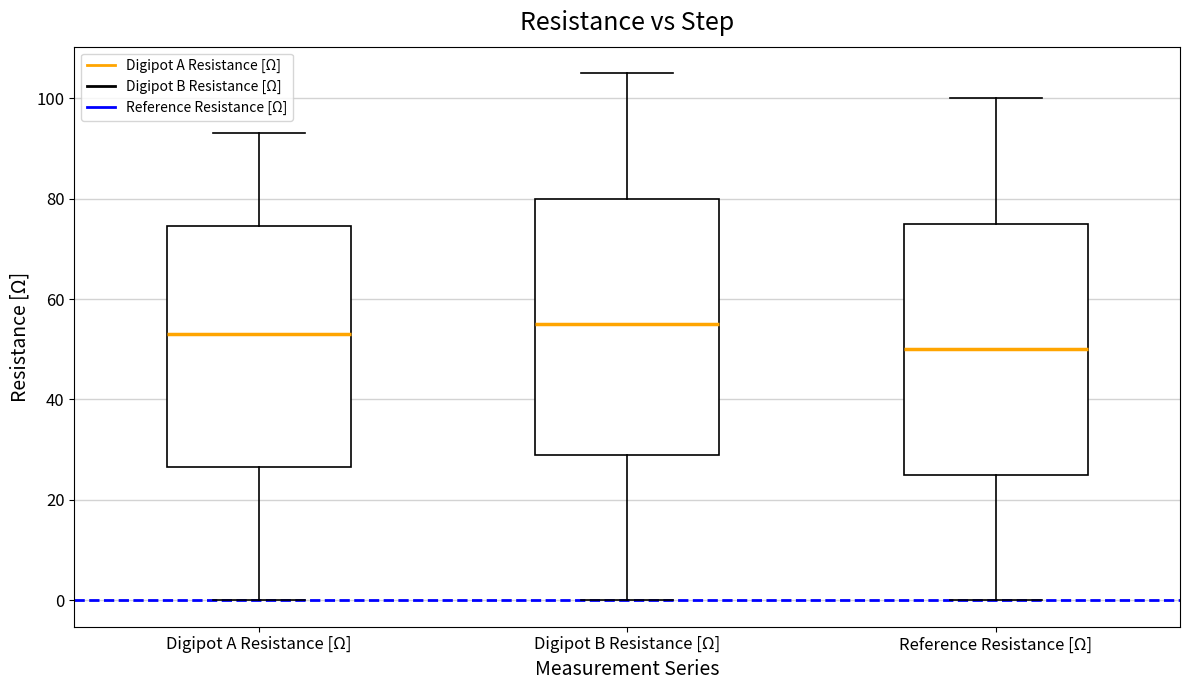

Reading left to right, read every box against the y-axis: the position of its median line, the range the box covers, and the ends of its whiskers. The values are not printed on the chart, so give them approximately, as read against the axis.

Digipot A Resistance [Ω]: median 54, box 26 to 74, whiskers 0 to 94
Digipot B Resistance [Ω]: median 56, box 30 to 80, whiskers 0 to 106
Reference Resistance [Ω]: median 50, box 26 to 76, whiskers 0 to 100